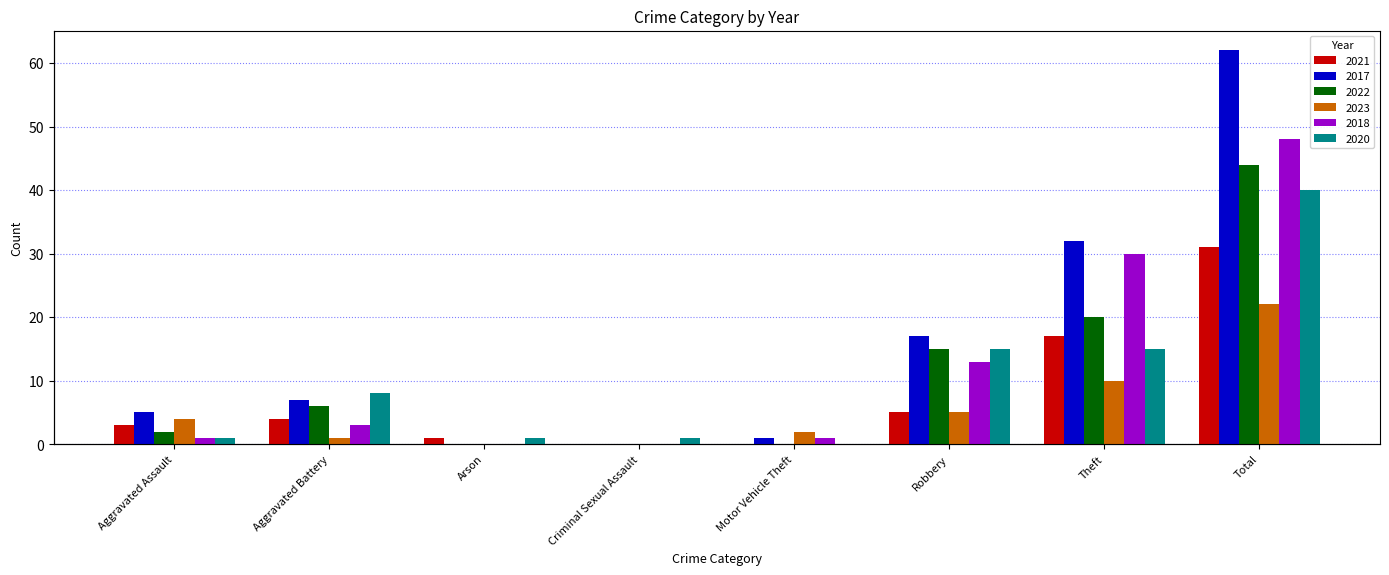

List the series in order of their peak value, highest first.

2017, 2018, 2022, 2020, 2021, 2023